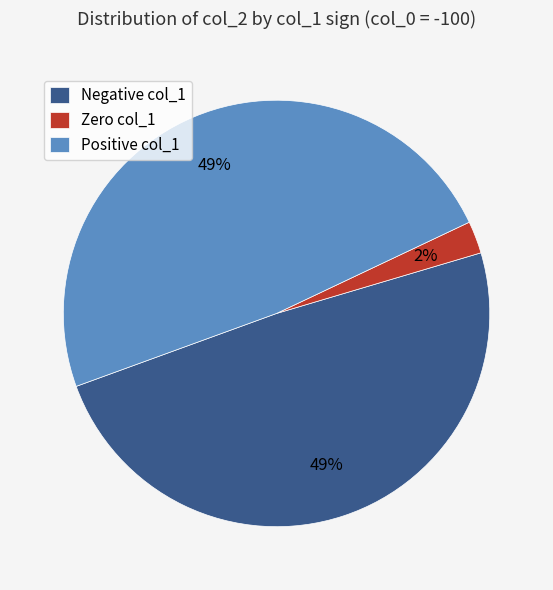

Is there a majority slice in this chart?

No